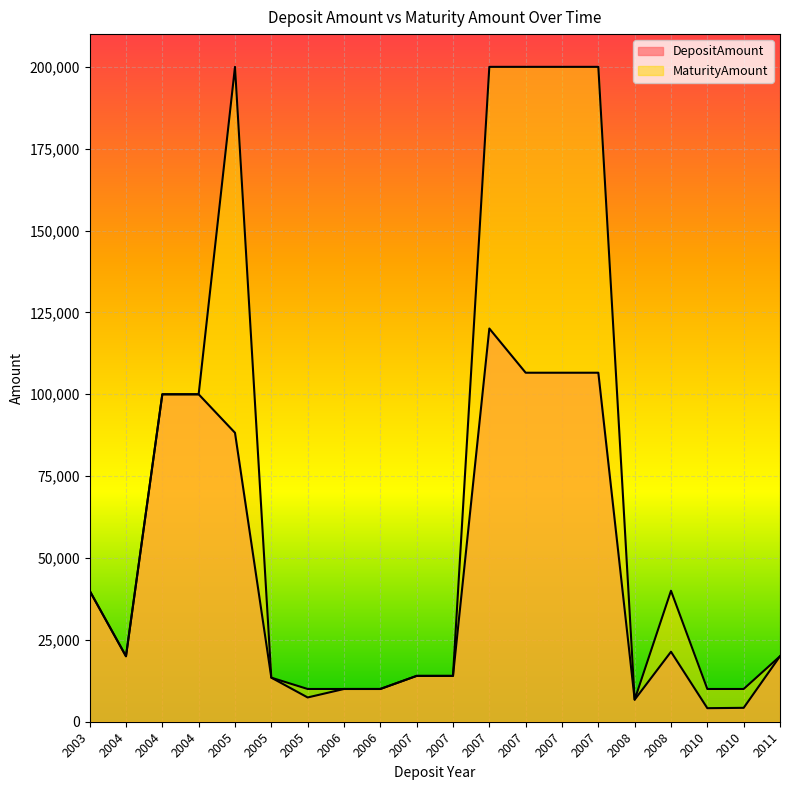

True or false: DepositAmount and MaturityAmount intersect in this chart.

False